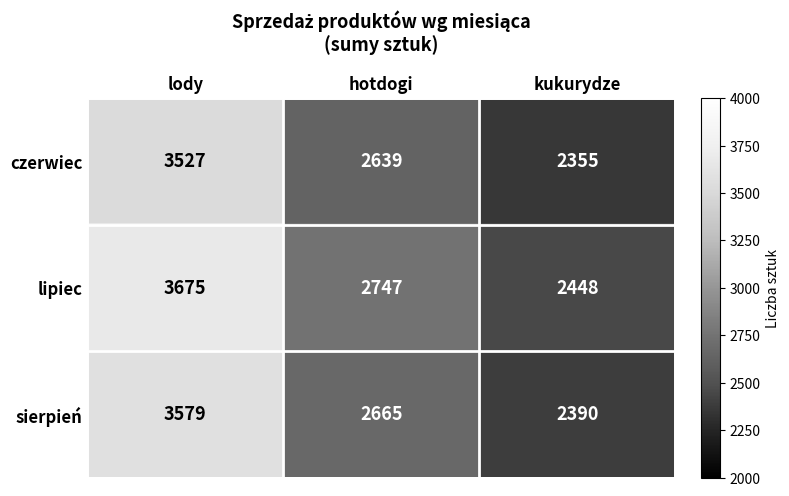

What is the maximum value shown in the chart?

3675